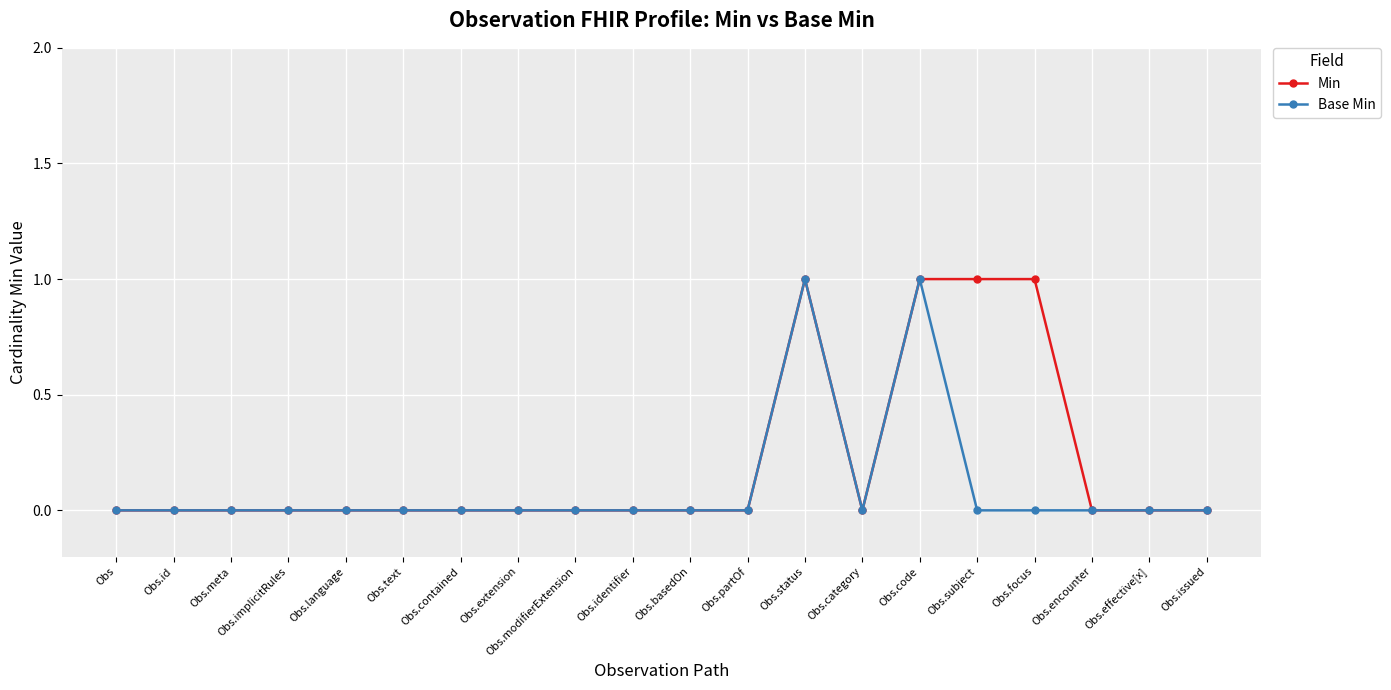

Reading left to right, list all the values displayed in this chart.

Min: Obs=0	Obs.id=0	Obs.meta=0	Obs.implicitRules=0	Obs.language=0	Obs.text=0	Obs.contained=0	Obs.extension=0	Obs.modifierExtension=0	Obs.identifier=0	Obs.basedOn=0	Obs.partOf=0	Obs.status=1	Obs.category=0	Obs.code=1	Obs.subject=1	Obs.focus=1	Obs.encounter=0	Obs.effective[x]=0	Obs.issued=0
Base Min: Obs=0	Obs.id=0	Obs.meta=0	Obs.implicitRules=0	Obs.language=0	Obs.text=0	Obs.contained=0	Obs.extension=0	Obs.modifierExtension=0	Obs.identifier=0	Obs.basedOn=0	Obs.partOf=0	Obs.status=1	Obs.category=0	Obs.code=1	Obs.subject=0	Obs.focus=0	Obs.encounter=0	Obs.effective[x]=0	Obs.issued=0